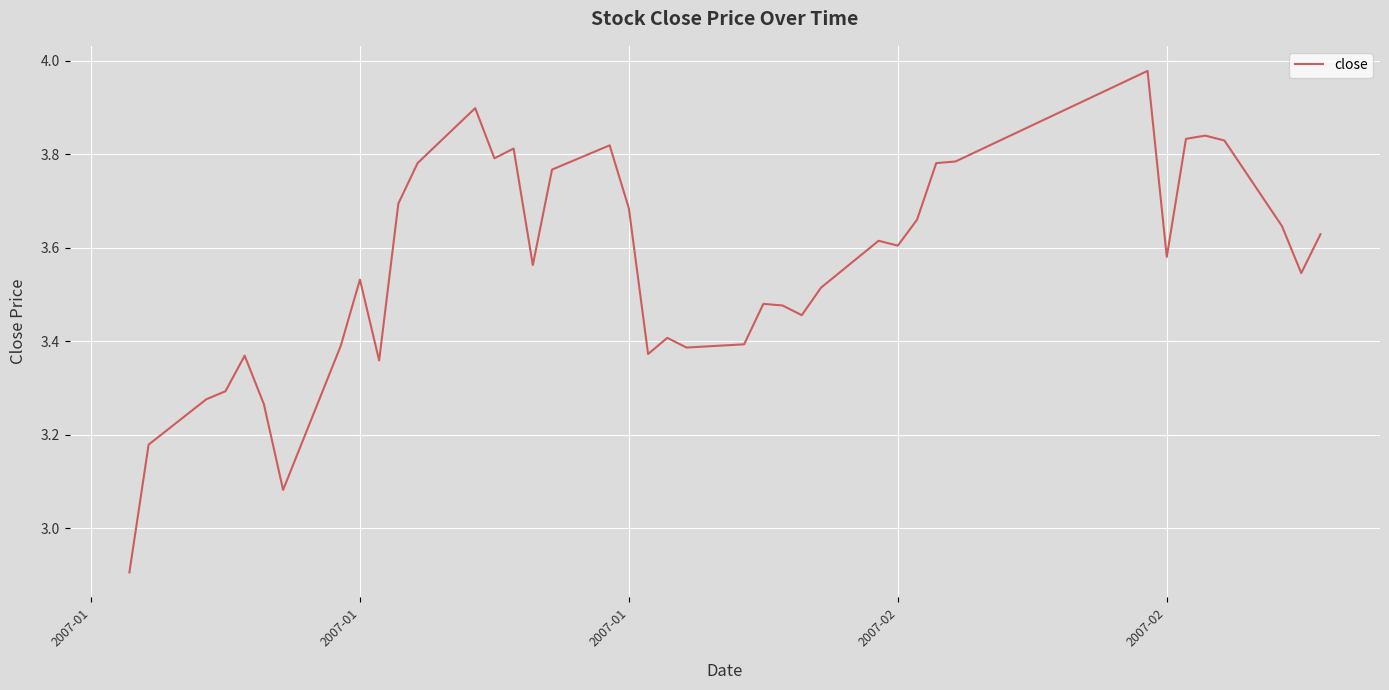

What is the smallest value displayed?

2.9